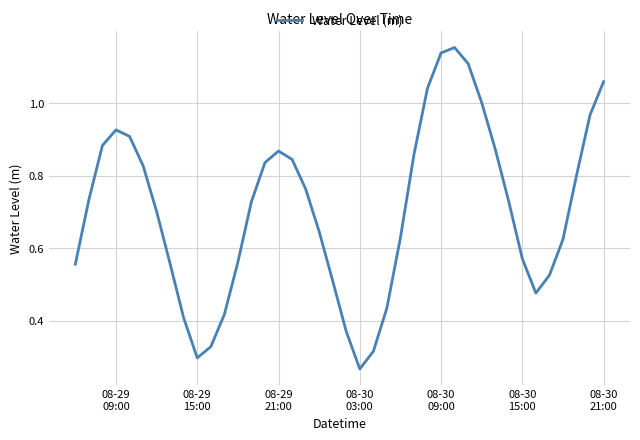

How many lines are shown in the chart?

1